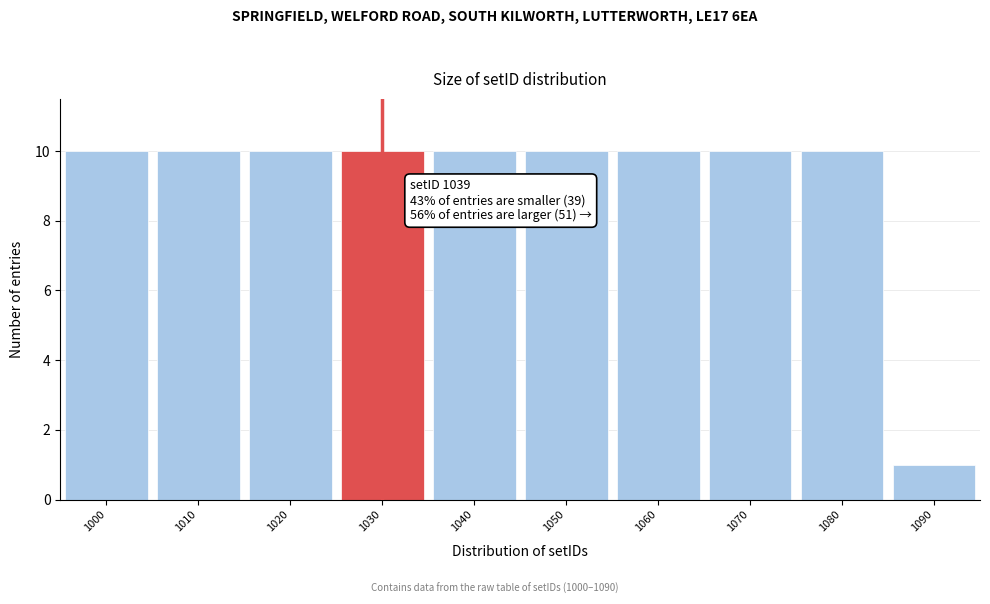

Reading left to right, extract all data points from this chart.

1000=10	1010=10	1020=10	1030=10	1040=10	1050=10	1060=10	1070=10	1080=10	1090=1